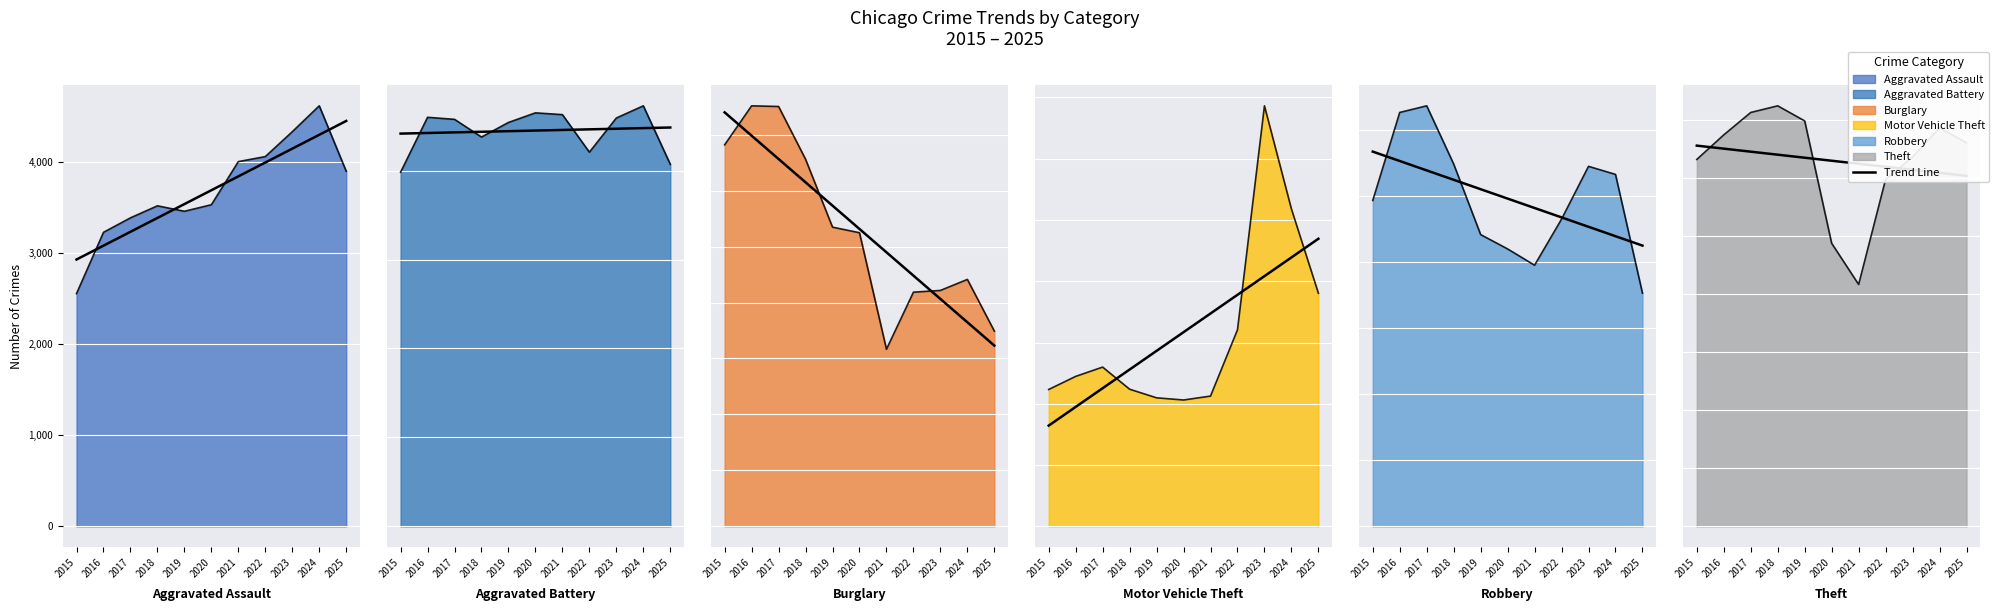

Which category has the lowest value in the Aggravated Battery series?

2015